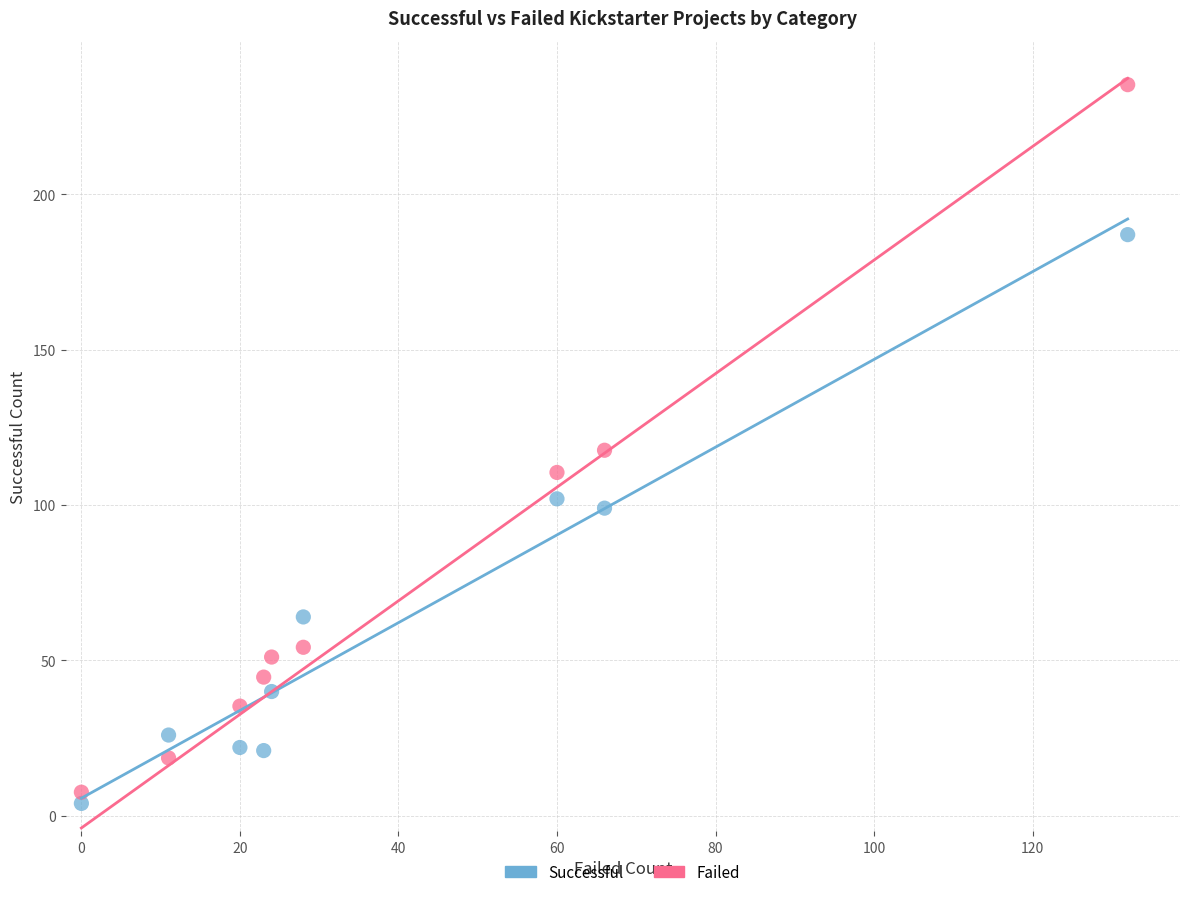

Across all data points, what is the range of Y values (max minus min)?

231.3